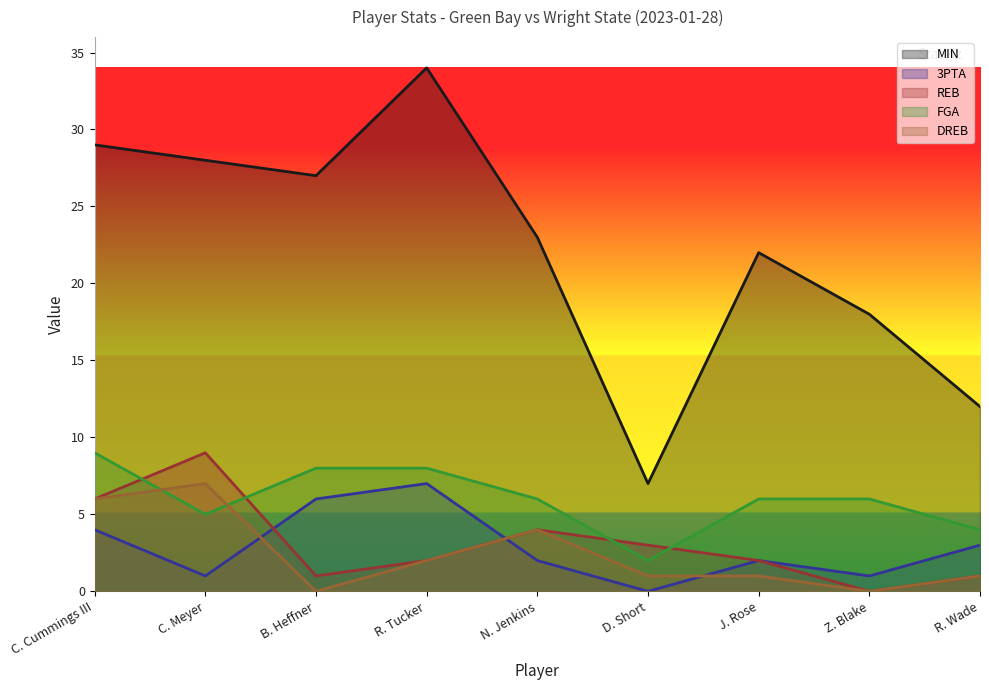

What is the average value of the MIN series?

22